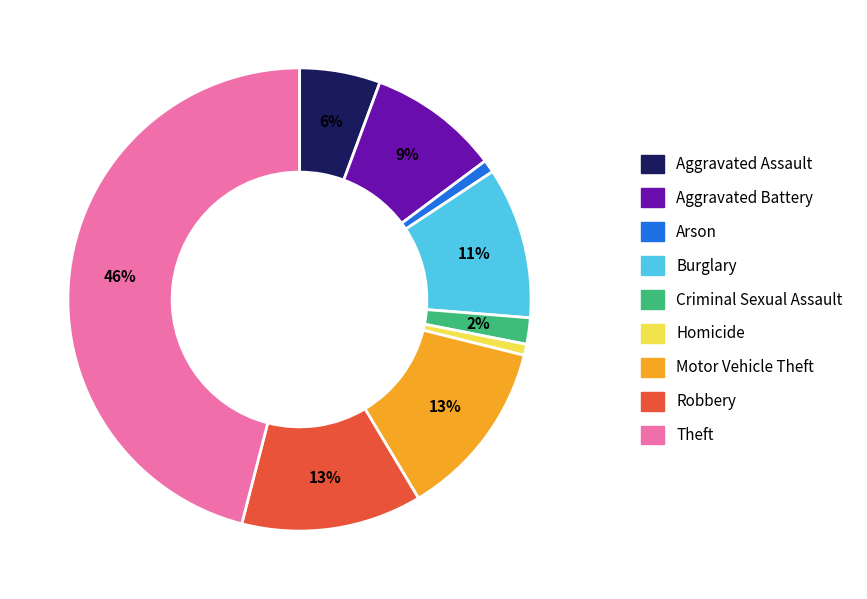

To the nearest percent, what is the average slice percentage?

11%